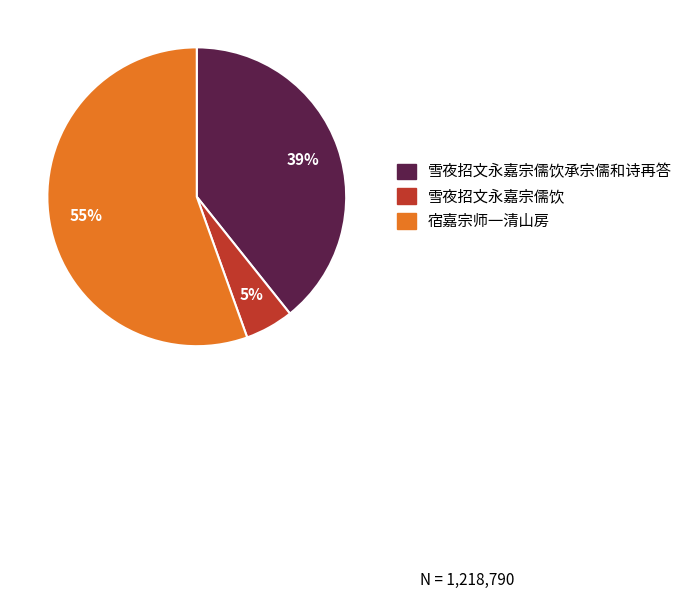

To the nearest percent, what is the average slice percentage?

33%